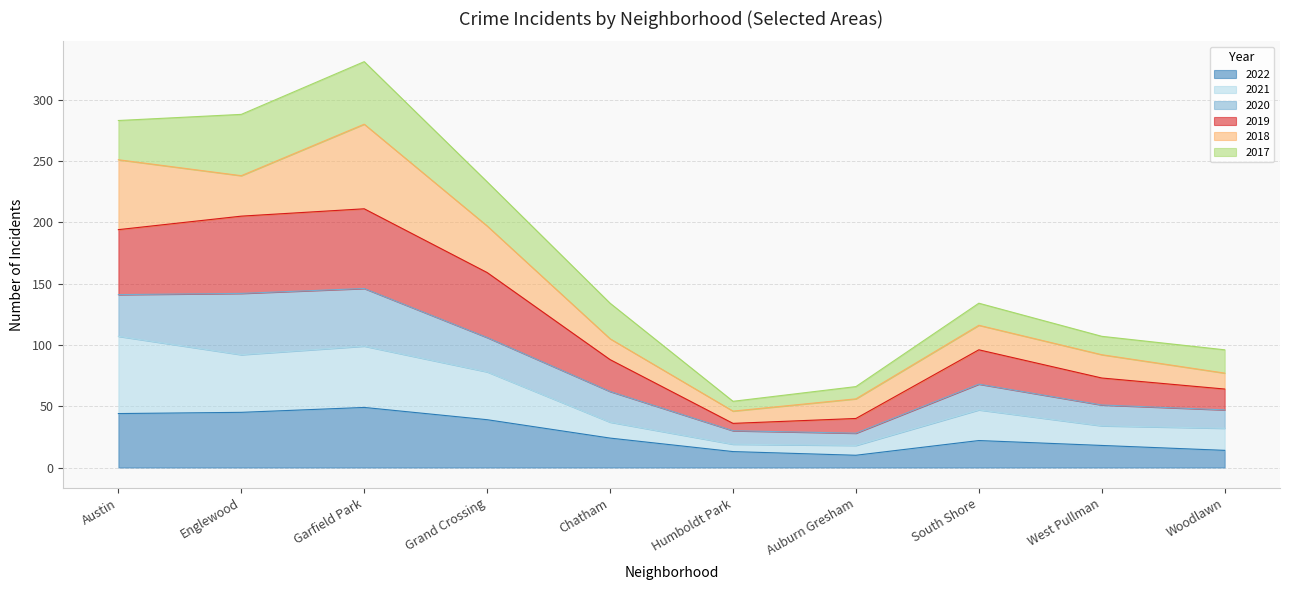

What is the approximate value of 2022 at Austin?

44